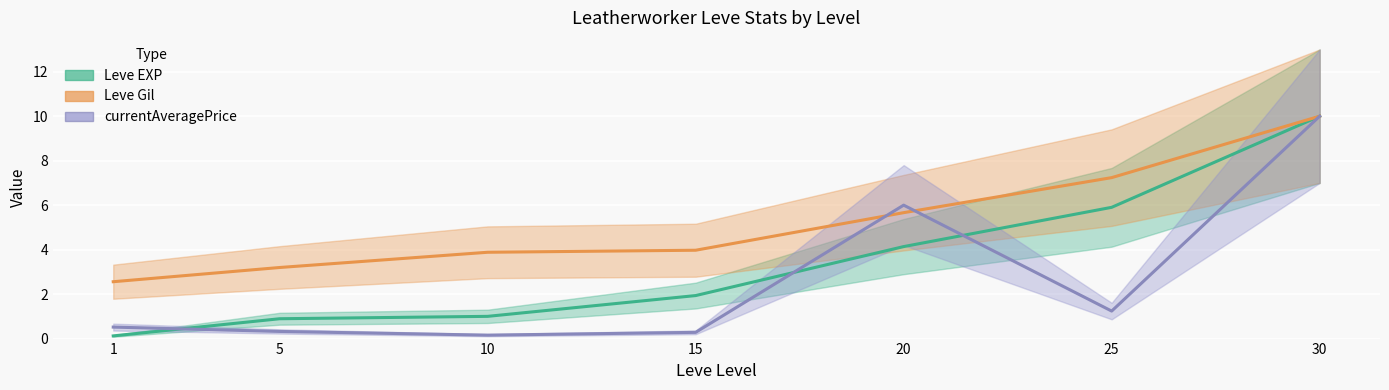

What is the maximum value for Leve Gil?

10.0